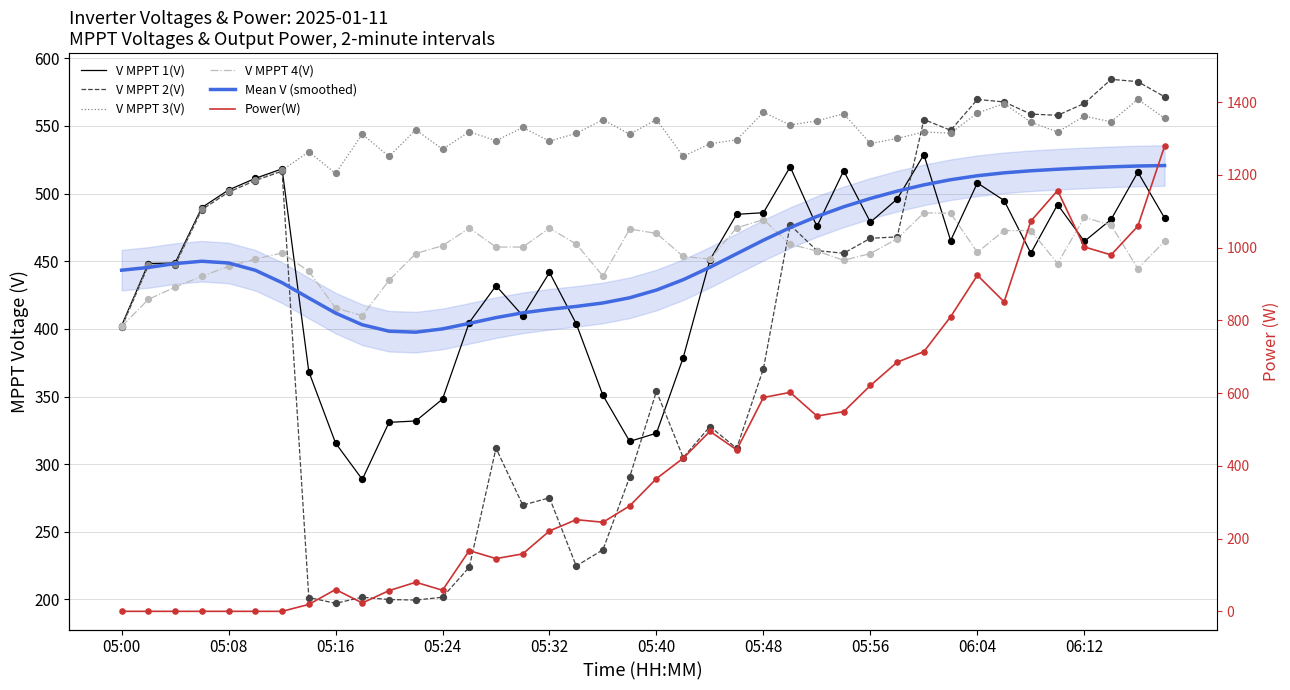

What are all the series names shown in the legend?

V MPPT 1(V), V MPPT 2(V), V MPPT 3(V), V MPPT 4(V), Mean V (smoothed), Power(W)